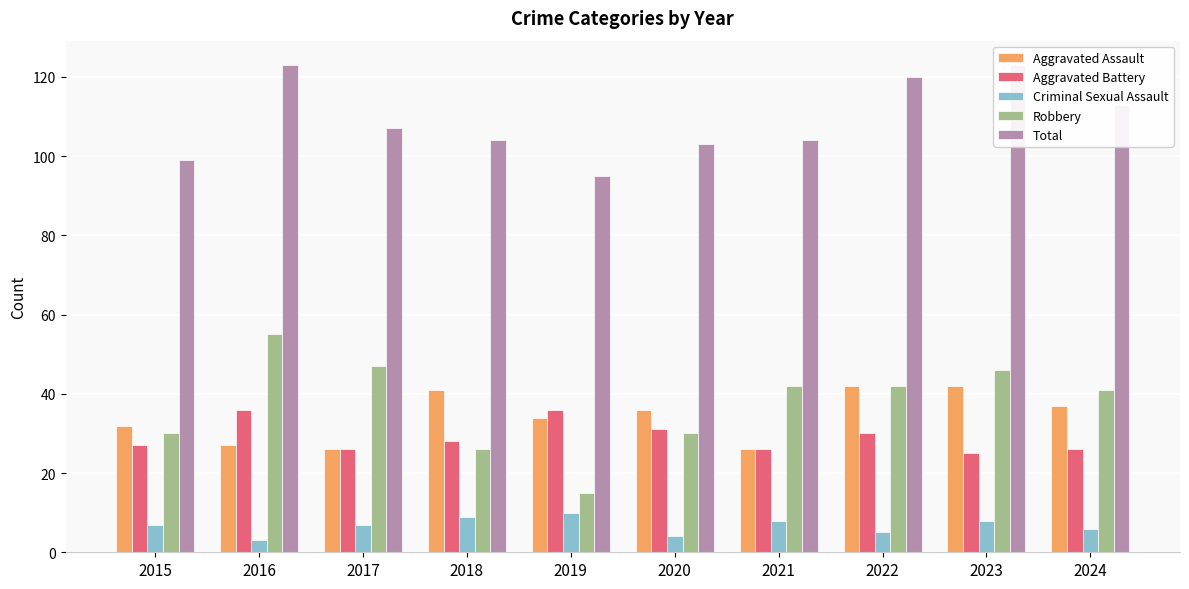

What is the spread (max minus min) of values at 2017?

100